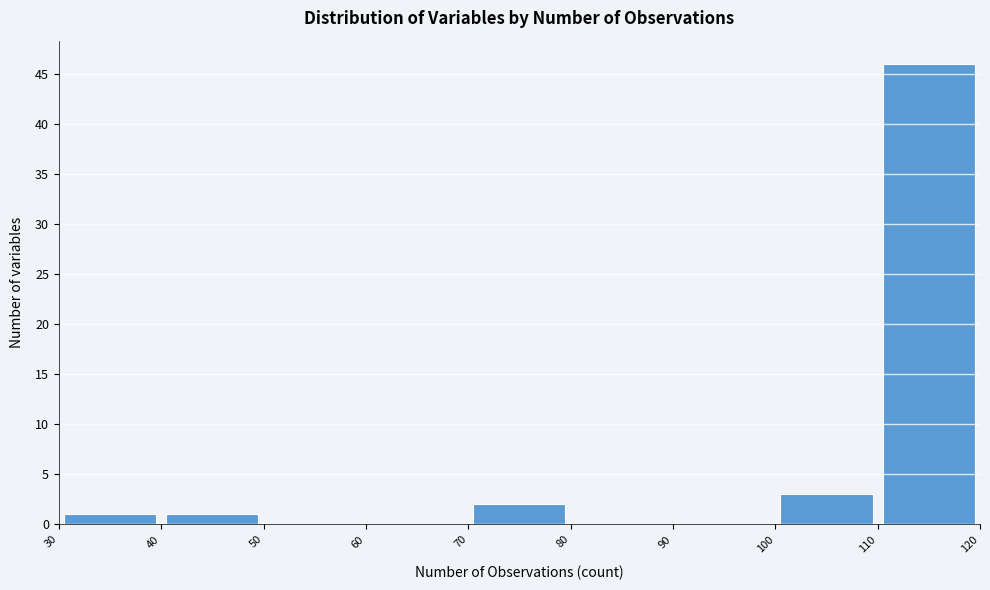

Over which range of the x-axis is the bar tallest?

110 to 120